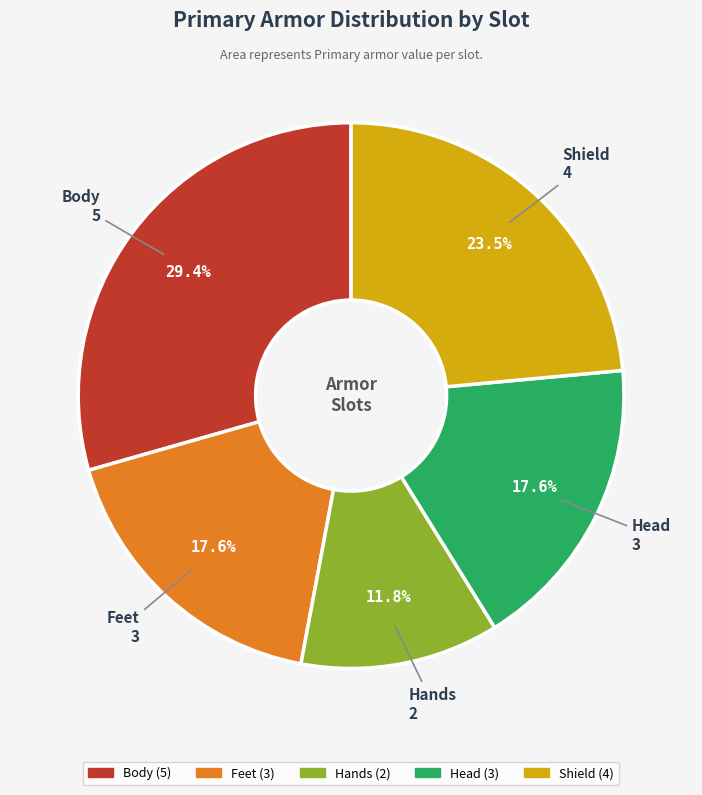

To the nearest percent, what portion does Body represent?

29%